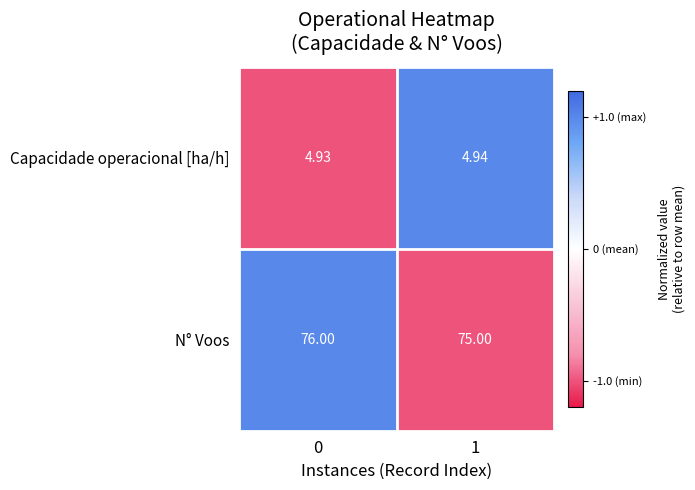

Rank the series at 0 from lowest to highest value.

Capacidade operacional [ha/h], N° Voos